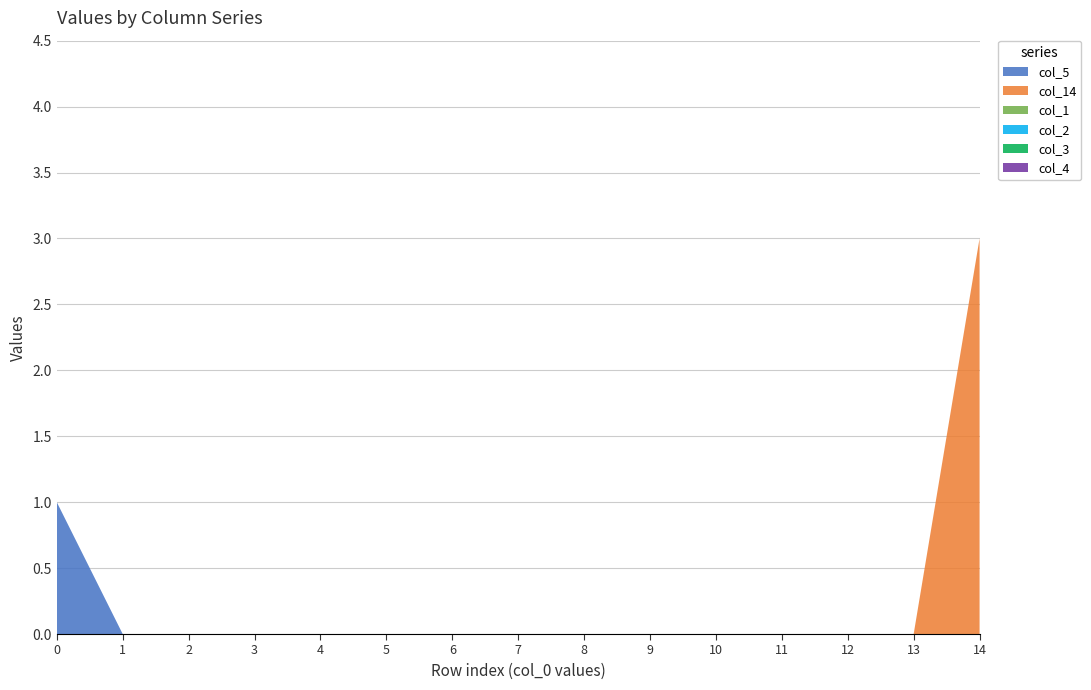

Reading left to right, what are all the values shown in this chart?

col_5: 0=1	1=0	2=0	3=0	4=0	5=0	6=0	7=0	8=0	9=0	10=0	11=0	12=0	13=0	14=0
col_14: 0=0	1=0	2=0	3=0	4=0	5=0	6=0	7=0	8=0	9=0	10=0	11=0	12=0	13=0	14=3
col_1: 0=0	1=0	2=0	3=0	4=0	5=0	6=0	7=0	8=0	9=0	10=0	11=0	12=0	13=0	14=0
col_2: 0=0	1=0	2=0	3=0	4=0	5=0	6=0	7=0	8=0	9=0	10=0	11=0	12=0	13=0	14=0
col_3: 0=0	1=0	2=0	3=0	4=0	5=0	6=0	7=0	8=0	9=0	10=0	11=0	12=0	13=0	14=0
col_4: 0=0	1=0	2=0	3=0	4=0	5=0	6=0	7=0	8=0	9=0	10=0	11=0	12=0	13=0	14=0